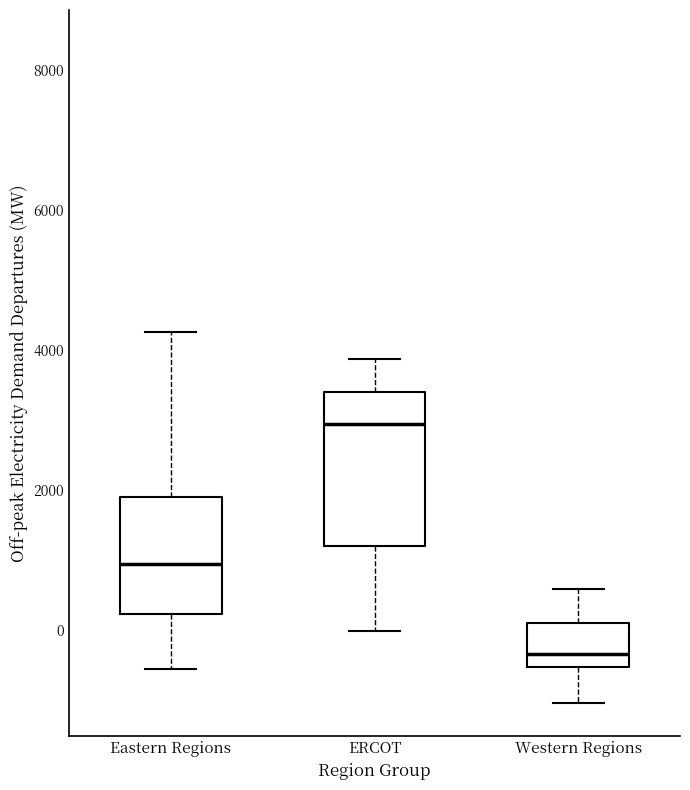

Reading left to right, read every box against the y-axis: the position of its median line, the range the box covers, and the ends of its whiskers. The values are not printed on the chart, so give them approximately, as read against the axis.

Eastern Regions: median 1000, box 200 to 1800, whiskers -600 to 4200
ERCOT: median 3000, box 1200 to 3400, whiskers 0 to 3800
Western Regions: median -400, box -600 to 0, whiskers -1000 to 600